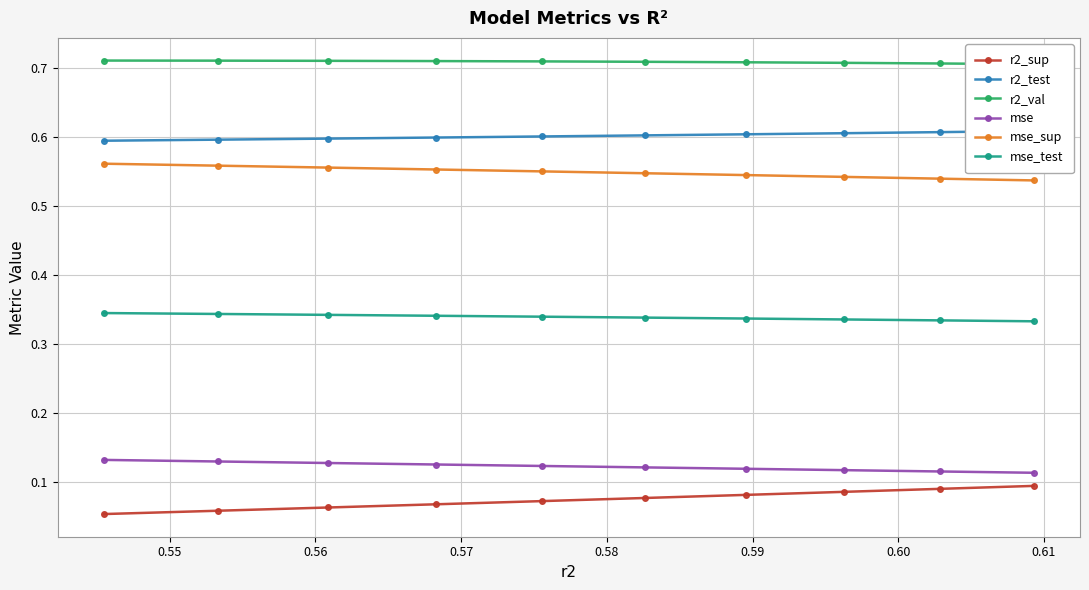

How many mse_test values are between 0 and 1?

10